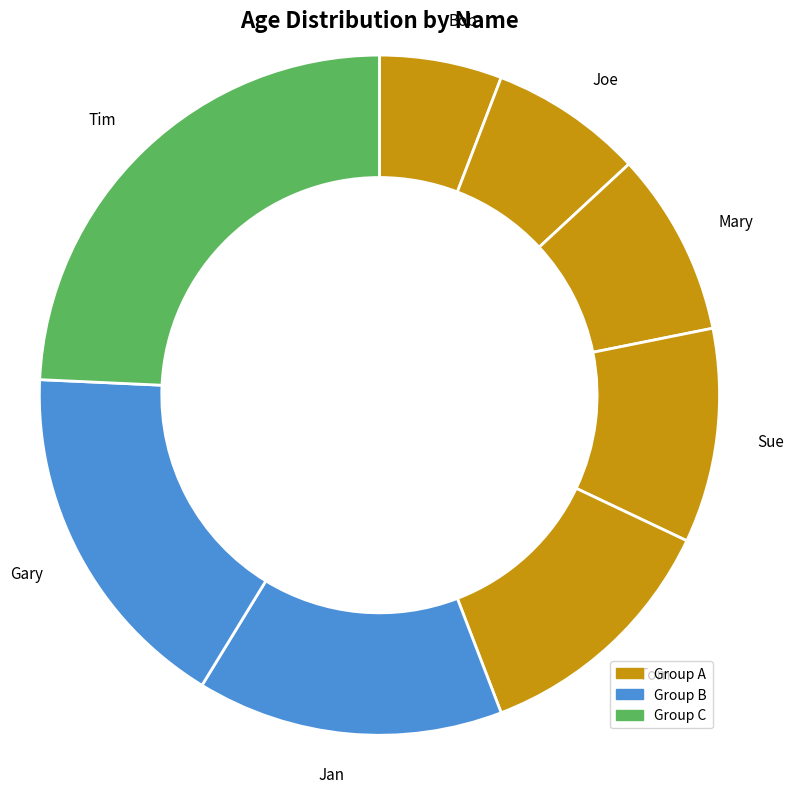

Does any single category account for the majority?

No